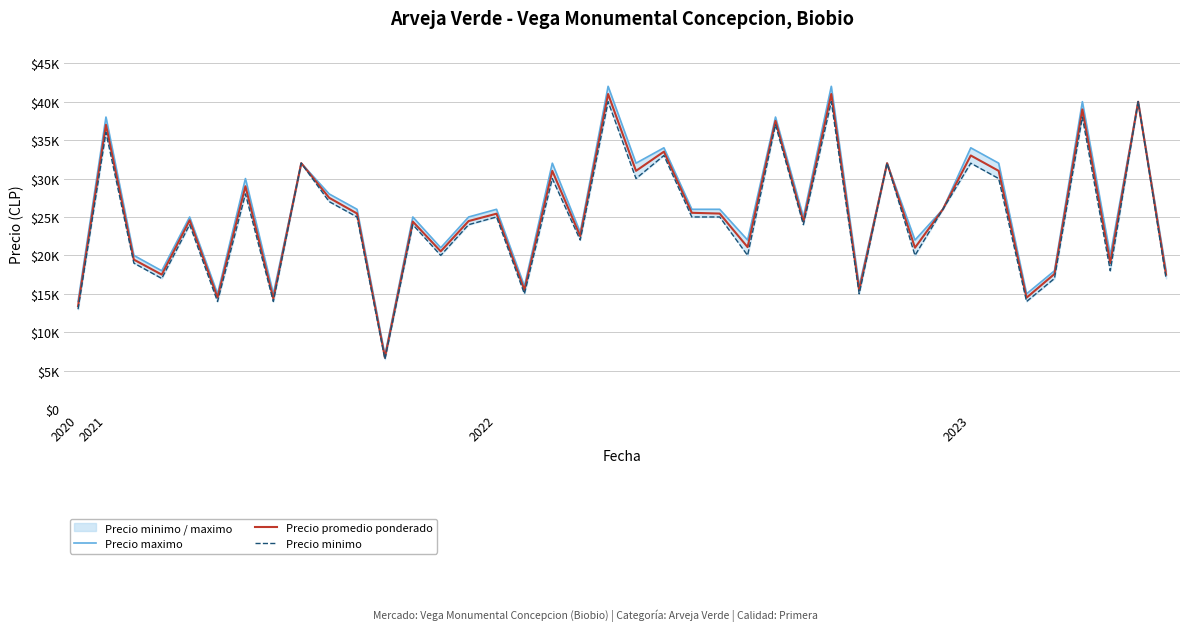

How many lines are shown in the chart?

3